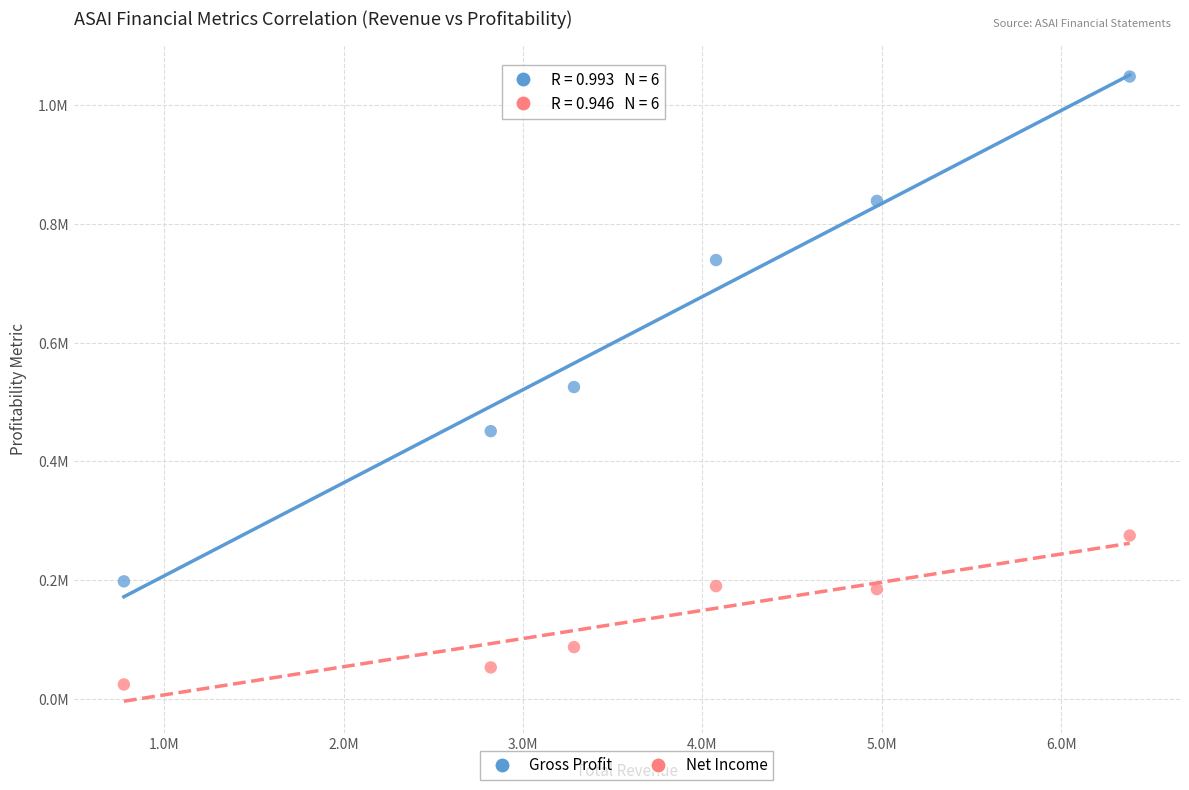

Which series reaches the maximum Y coordinate?

Gross Profit